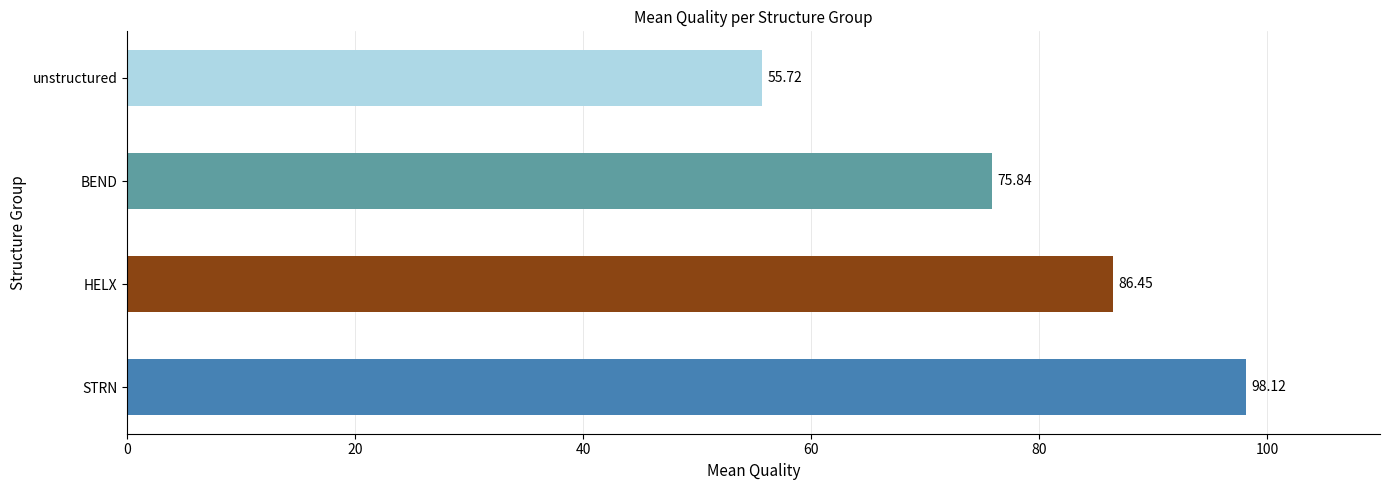

Are the bars grouped side by side (vs. stacked)?

No